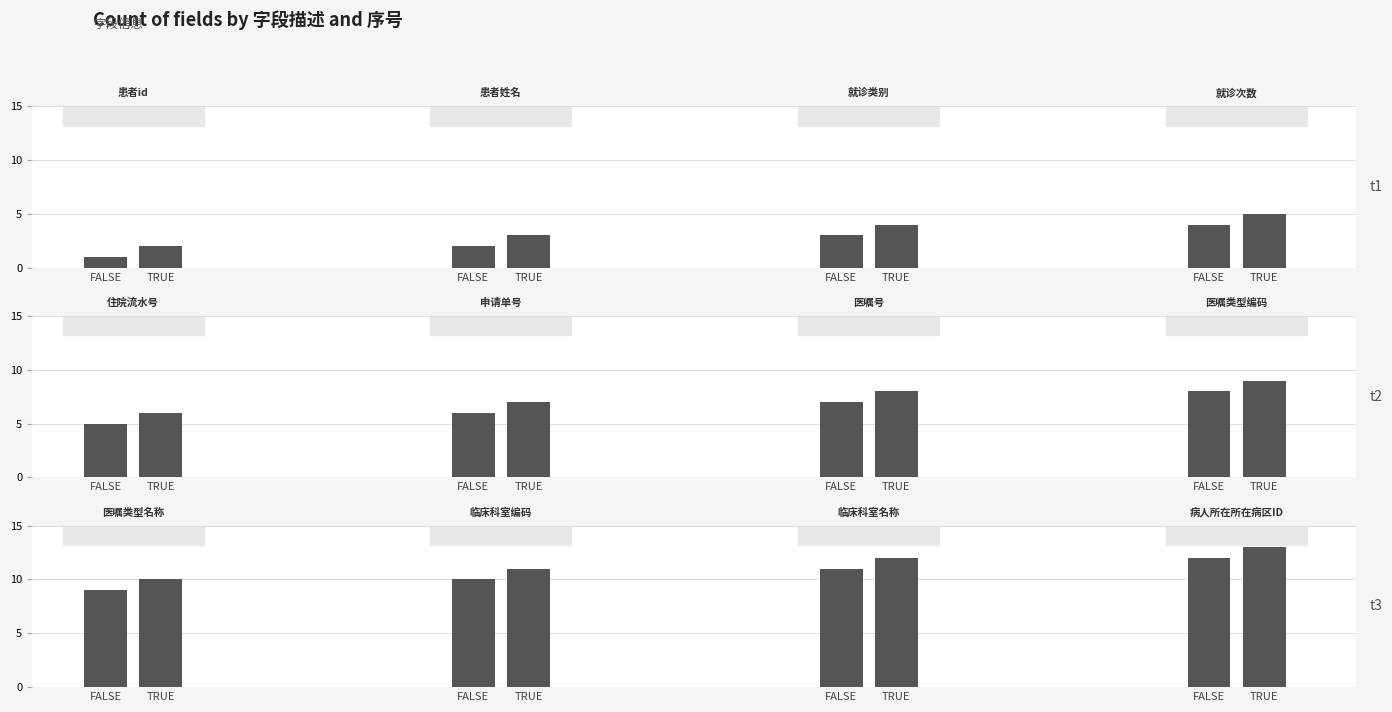

Count the FALSE values in the range 10 to 12.

3